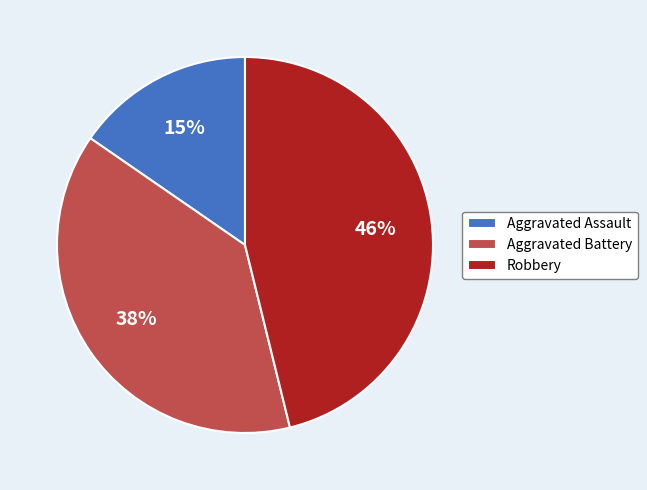

How many segments does this pie chart have?

3